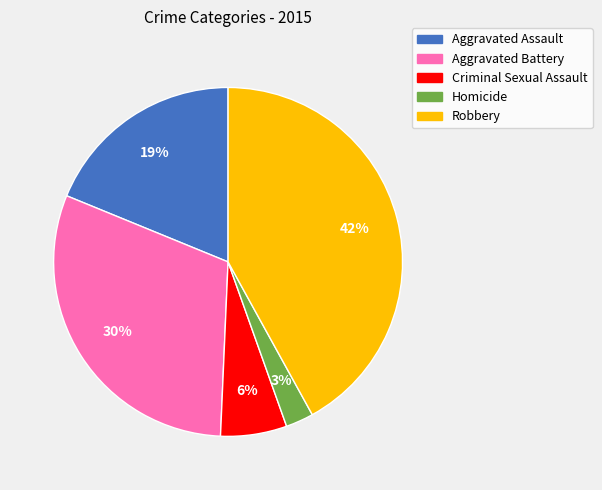

What is the ratio of the value at Aggravated Assault to the value at Aggravated Battery?

0.6